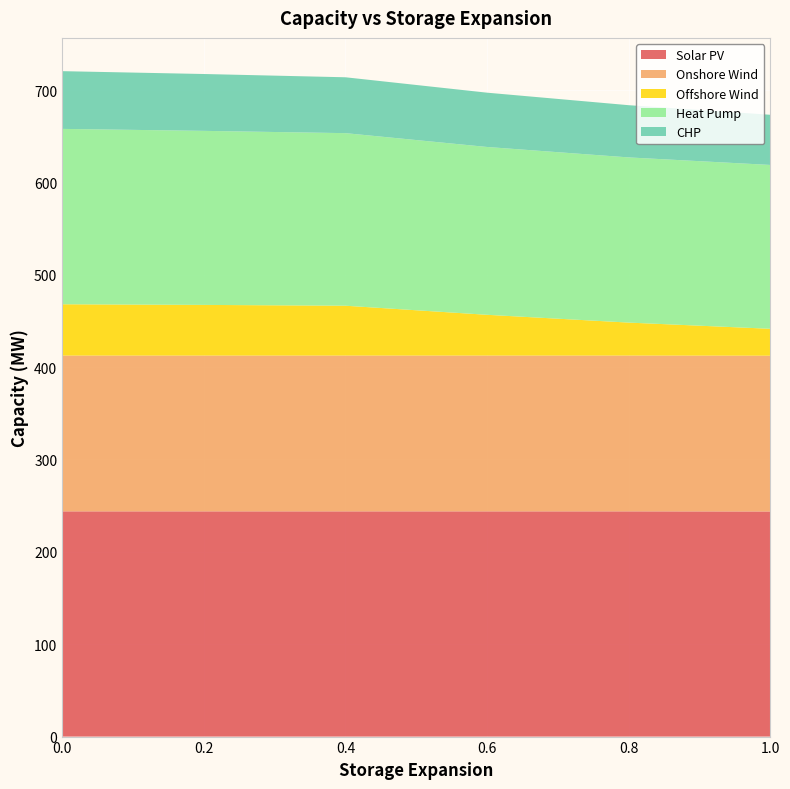

Reading left to right, transcribe all the data shown in this chart.

Solar PV: 243.8	243.8	243.8	243.8	243.8	243.7
Onshore Wind: 168.7	168.7	168.7	168.7	168.7	168.7
Offshore Wind: 55.5	54.8	54.0	44.1	35.7	29.1
Heat Pump: 189.9	188.4	186.8	181.7	178.8	177.4
CHP: 62.5	61.5	60.5	58.8	56.5	54.3